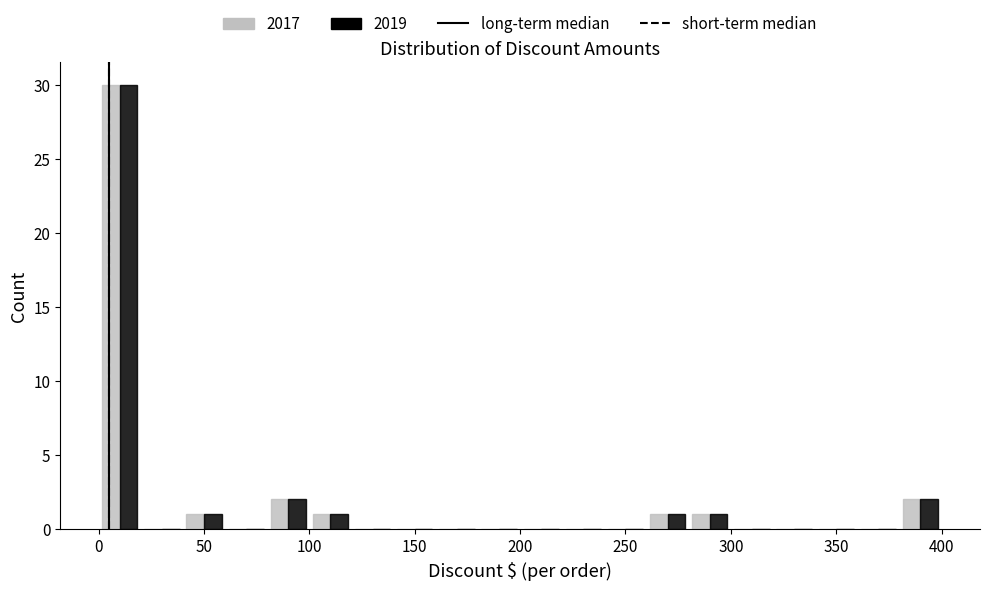

In the 2019 series, which range on the x-axis has the tallest bar?

0 to 20